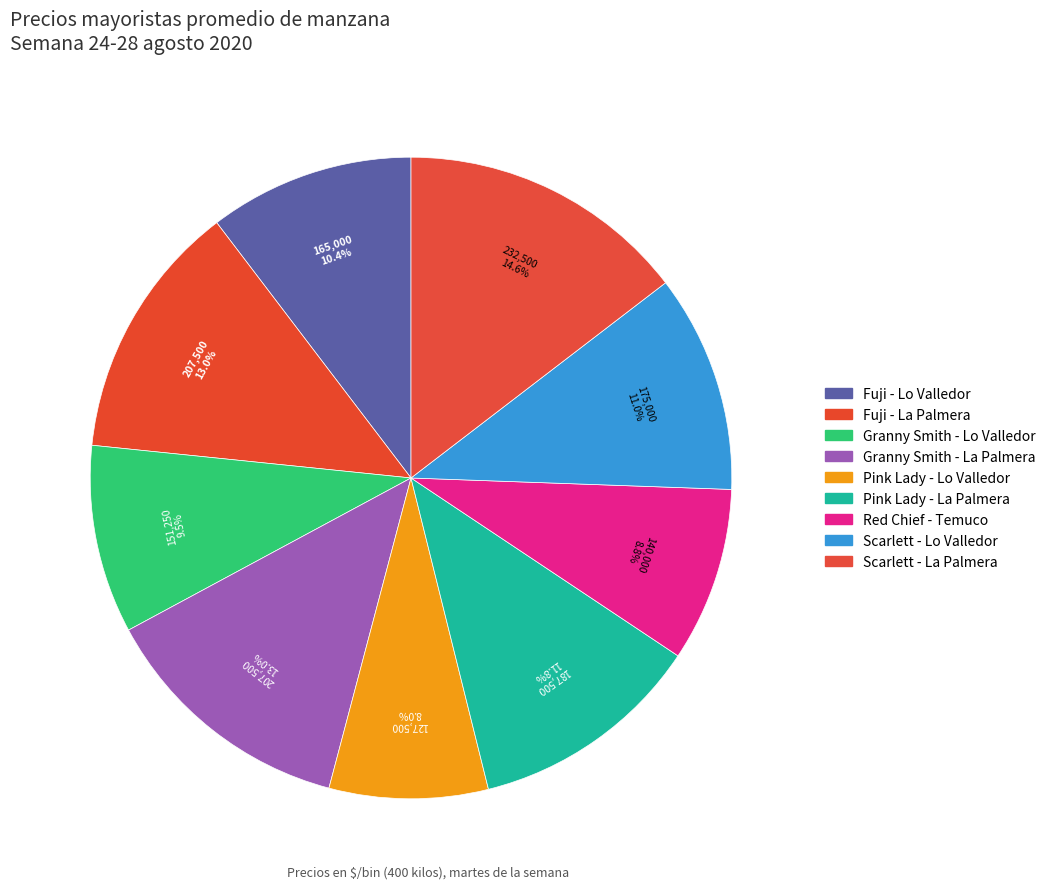

To the nearest percent, what is the difference between the Granny Smith - La Palmera and Fuji - Lo Valledor slice percentages?

3%